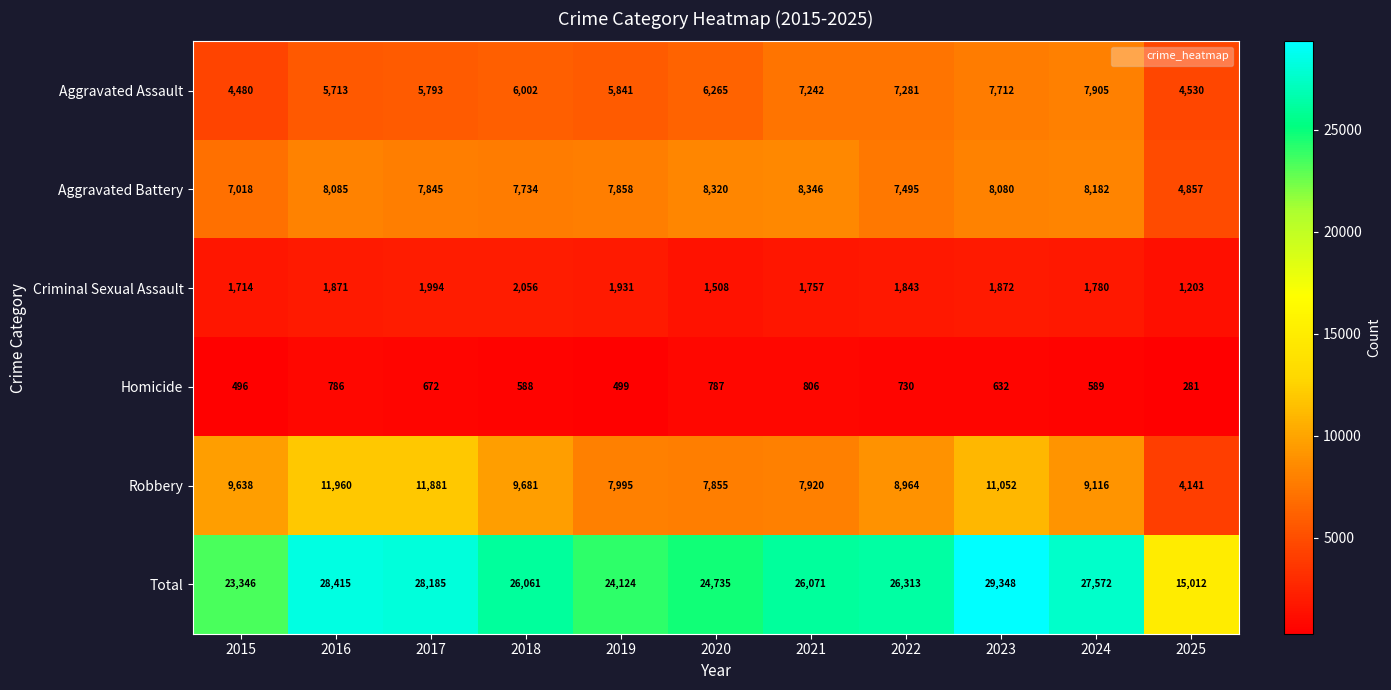

What is the sum of the Total values at 2015 and 2023?

52694